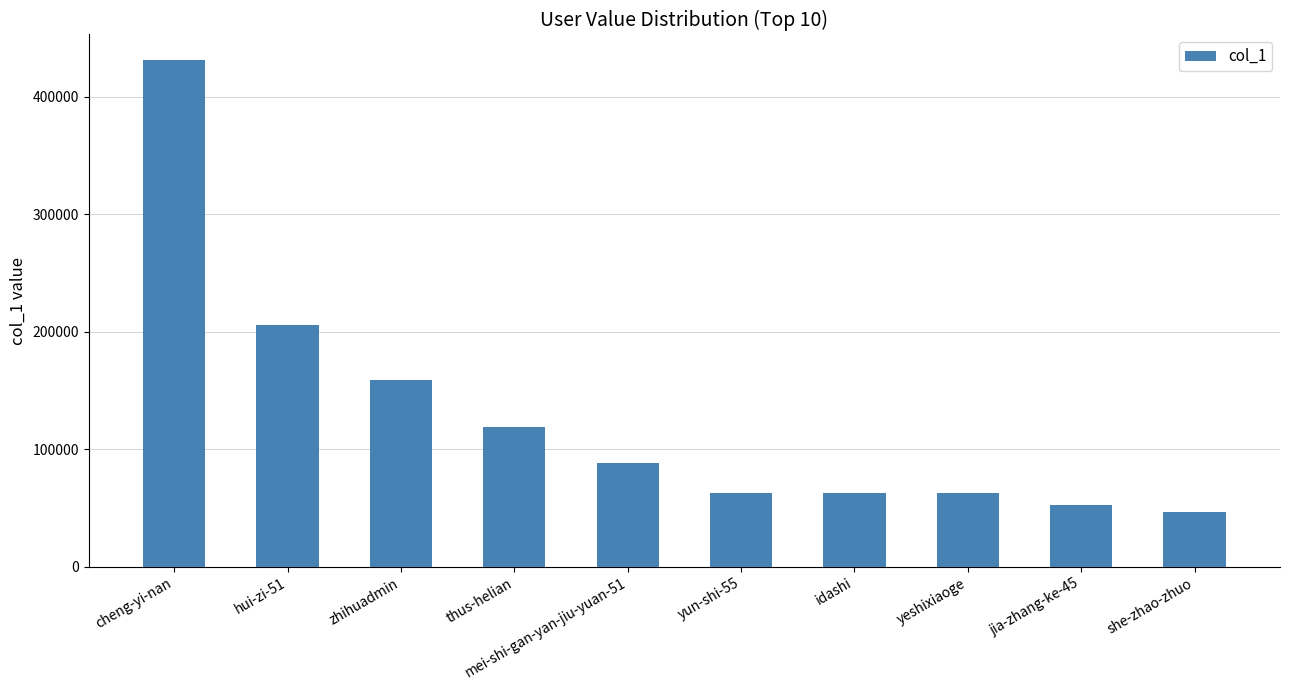

What is the average value?

129120